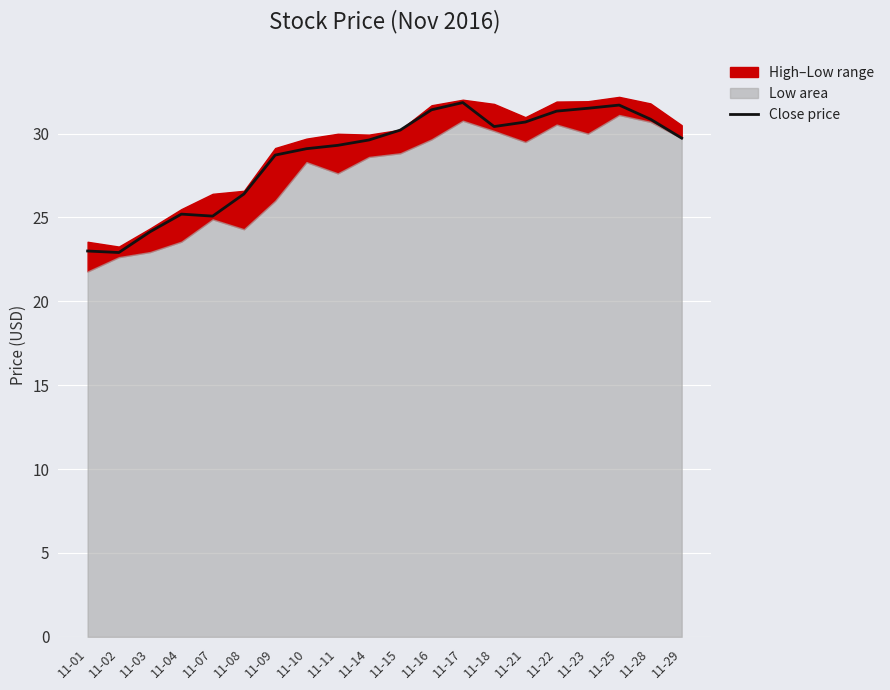

At which category does the chart reach its peak across all series?

11-17